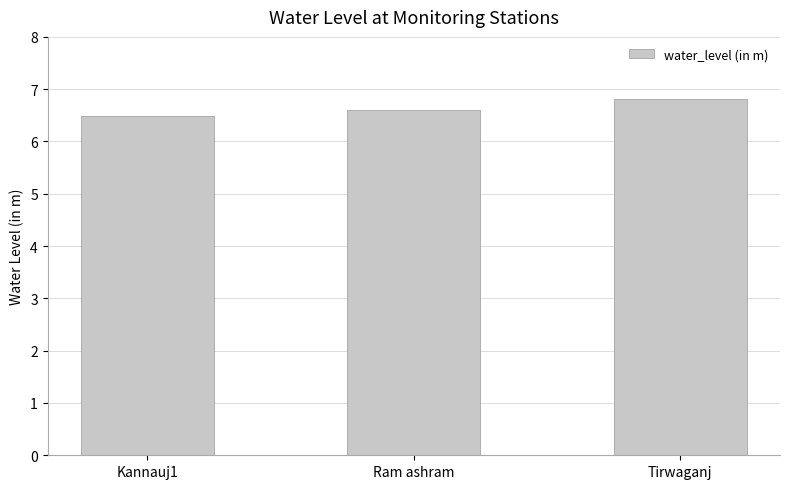

What is the maximum value shown in the chart?

6.8